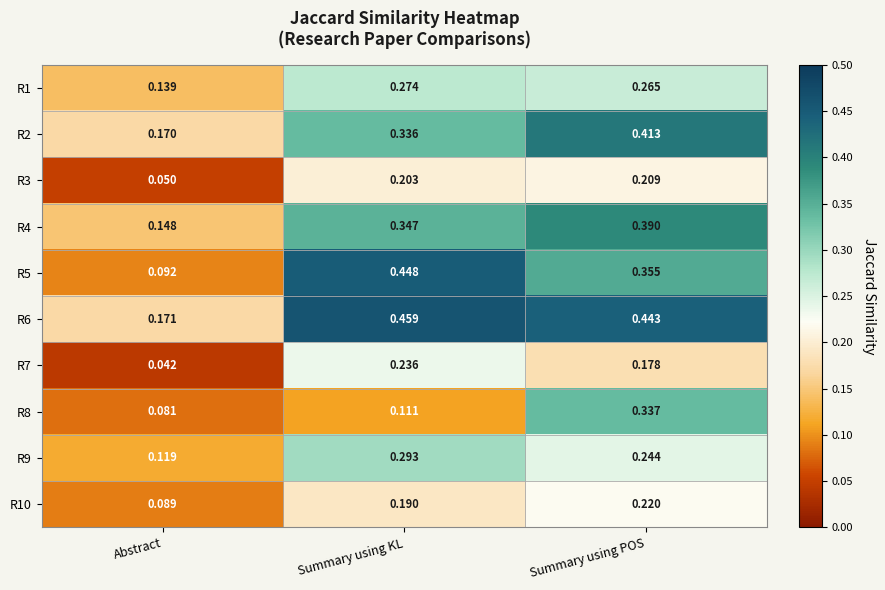

Where is R3 nearest to the value 0?

Abstract